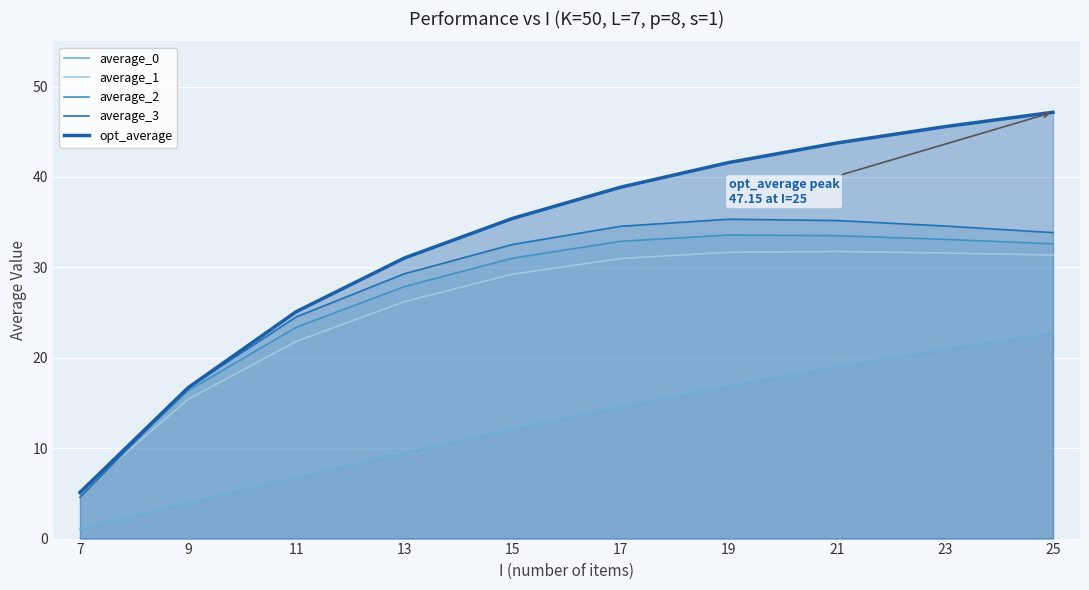

What are all the series names shown in the legend?

average_0, average_1, average_2, average_3, opt_average